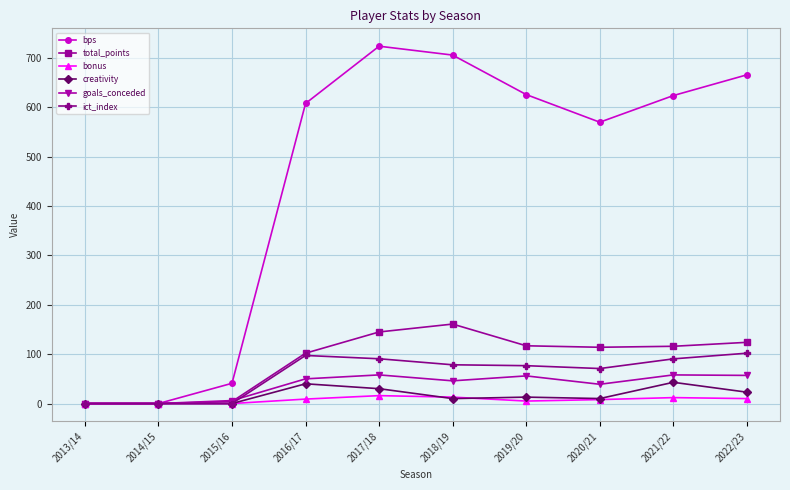

What is the average value of the bps series?

456.5